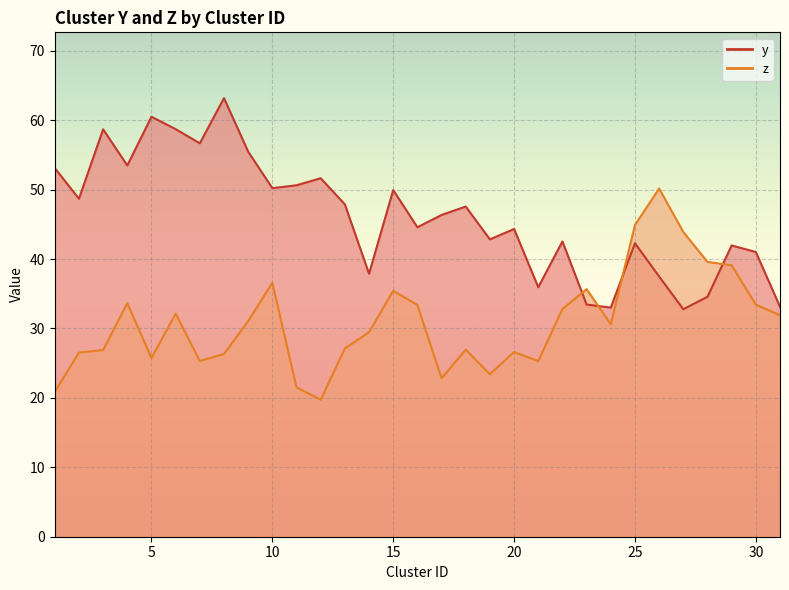

At which label does z first exceed 30?

4